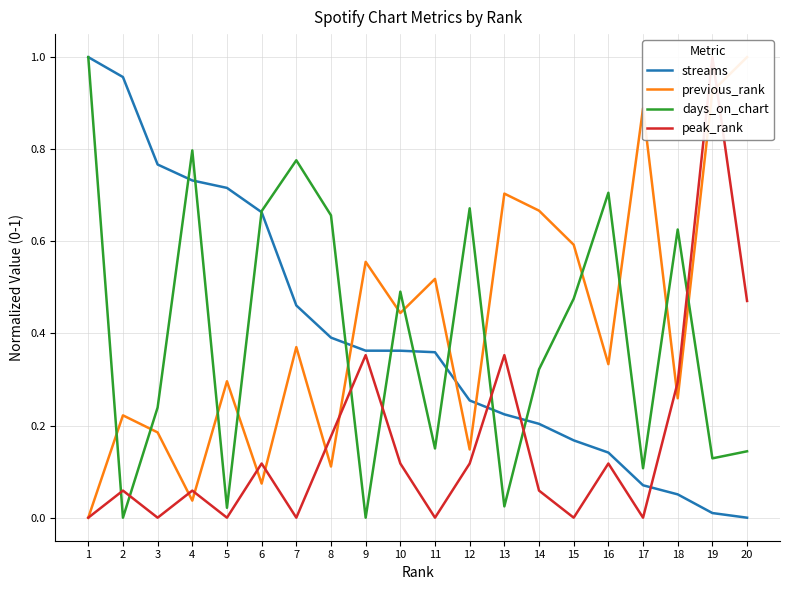

What is the average value of the previous_rank series?

0.4